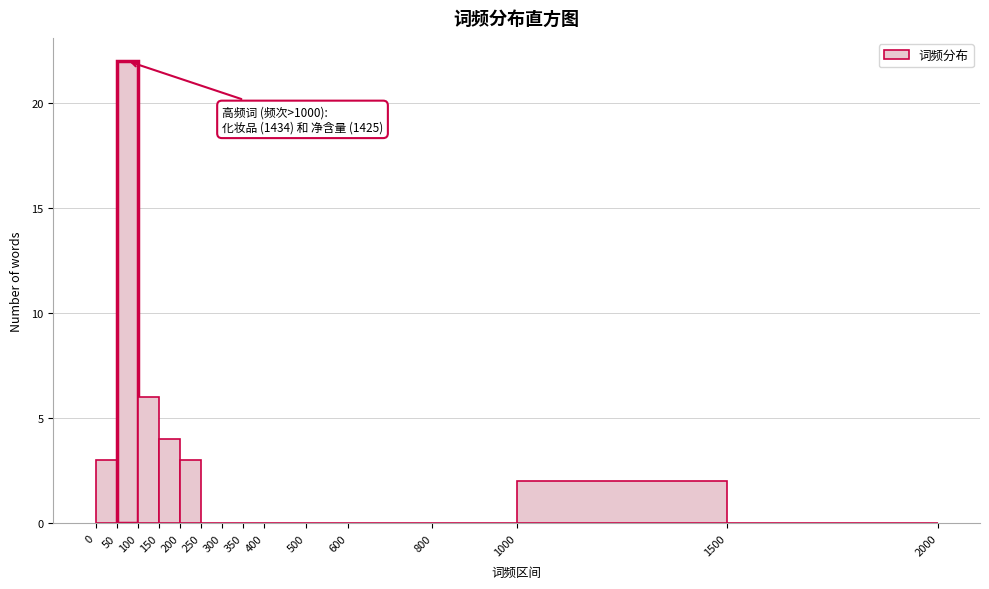

Which range on the x-axis has the tallest bar?

50 to 100